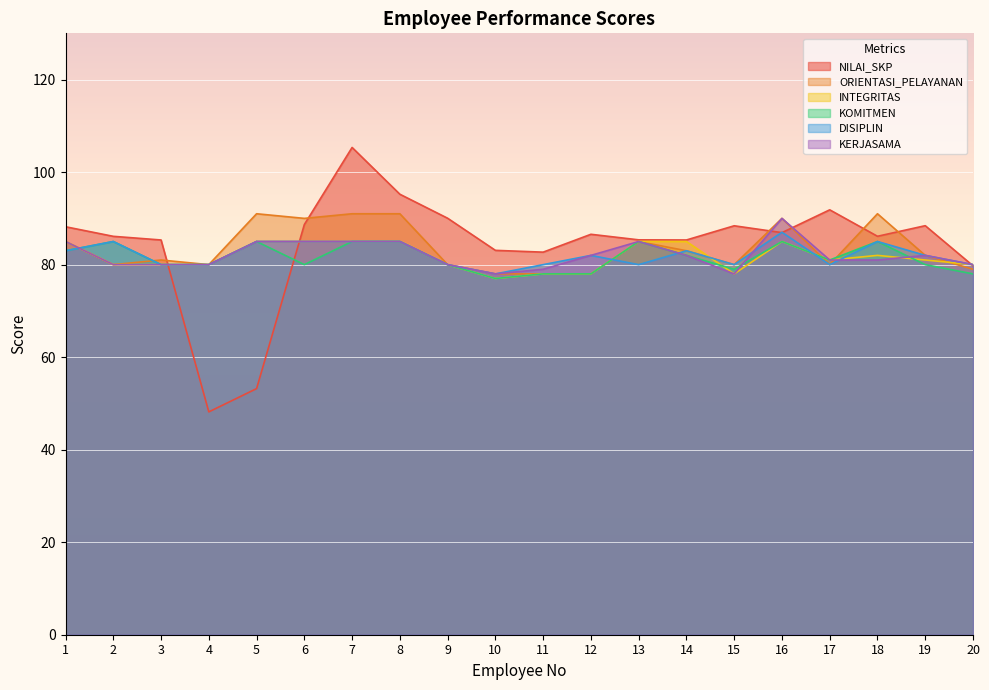

Rank the series by their maximum value, from lowest to highest.

INTEGRITAS, KOMITMEN, DISIPLIN, KERJASAMA, ORIENTASI_PELAYANAN, NILAI_SKP